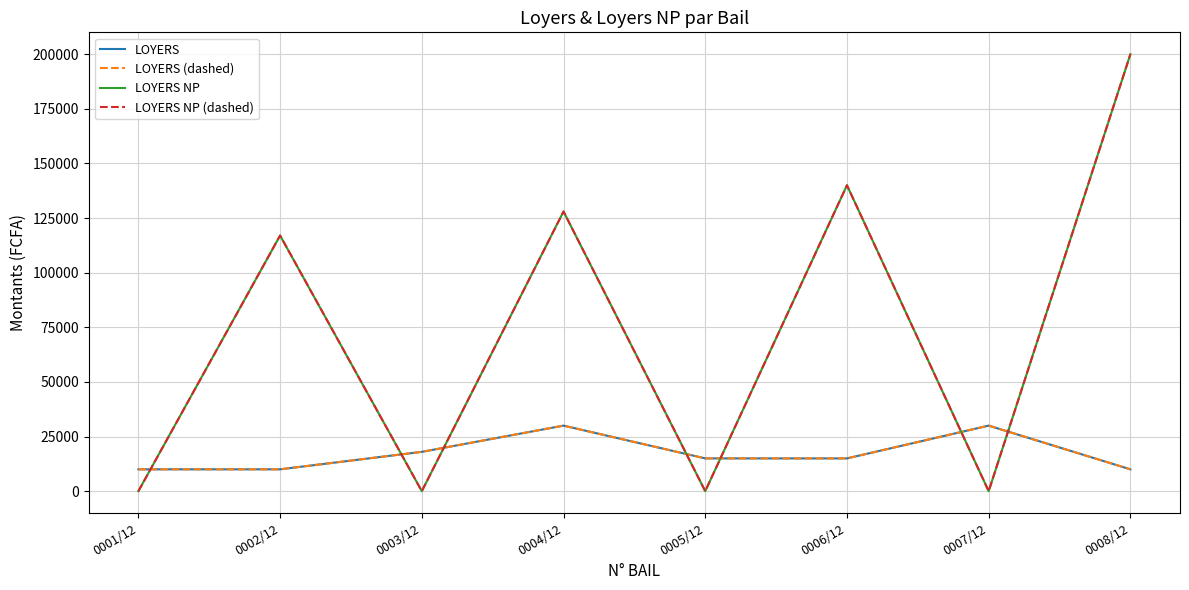

Does the chart display data point markers on the line(s)?

No